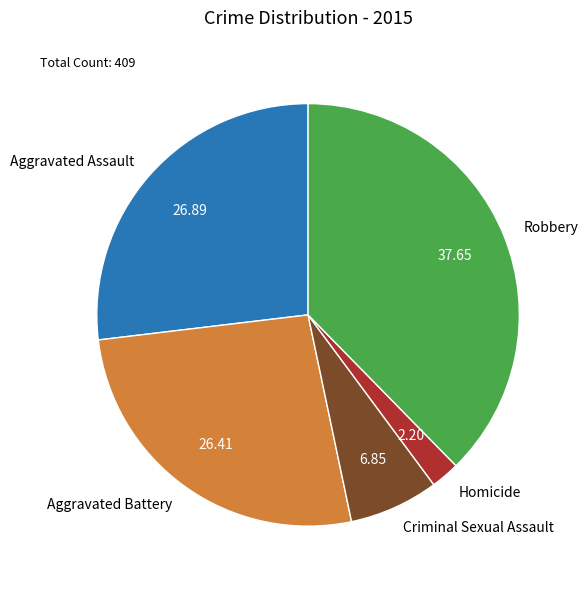

What is the largest slice in the pie chart?

Robbery